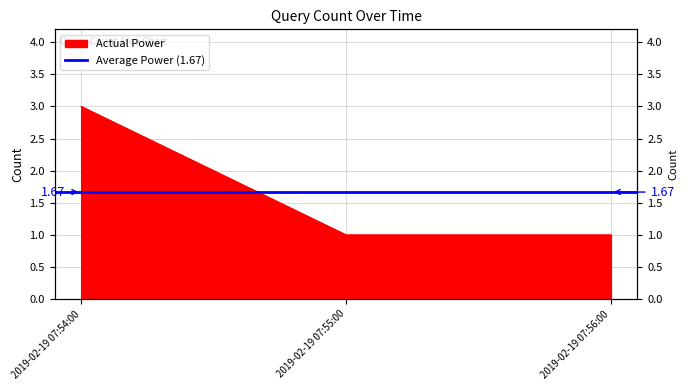

Reading right to left, what are all the values shown in this chart?

1	1	3